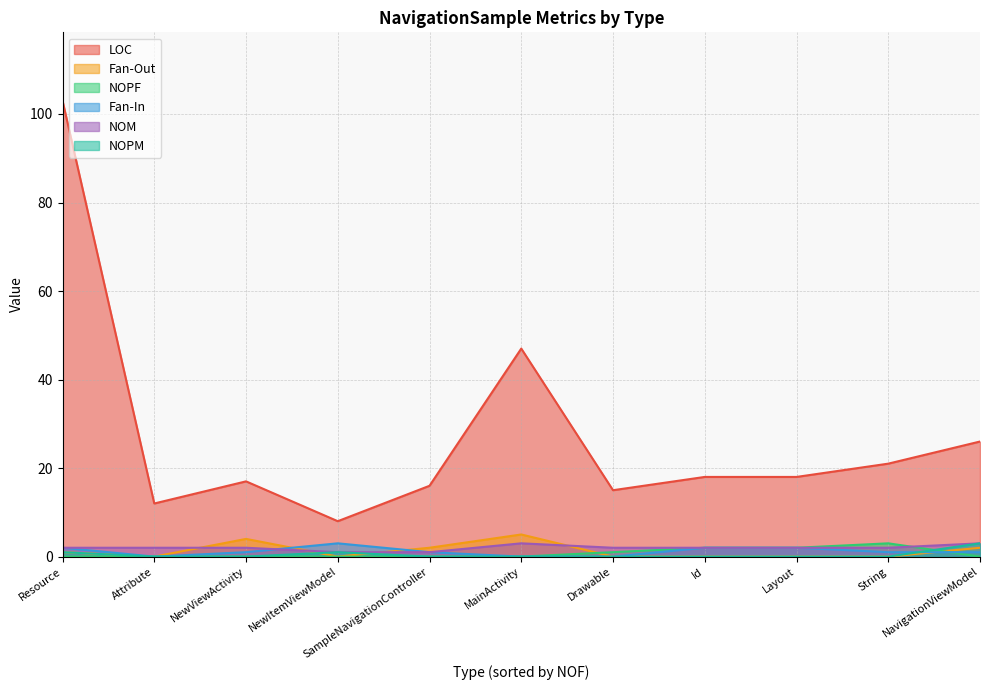

Does the chart have visible grid lines?

Yes